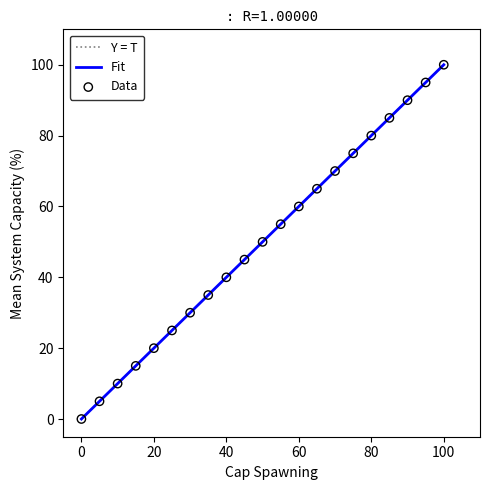

What is the range of X values (max minus min)?

100